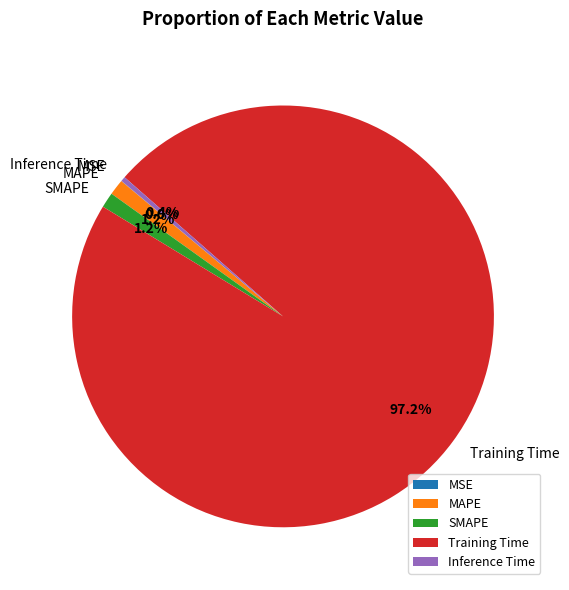

What percentage is the MAPE slice, to the nearest percent?

1%